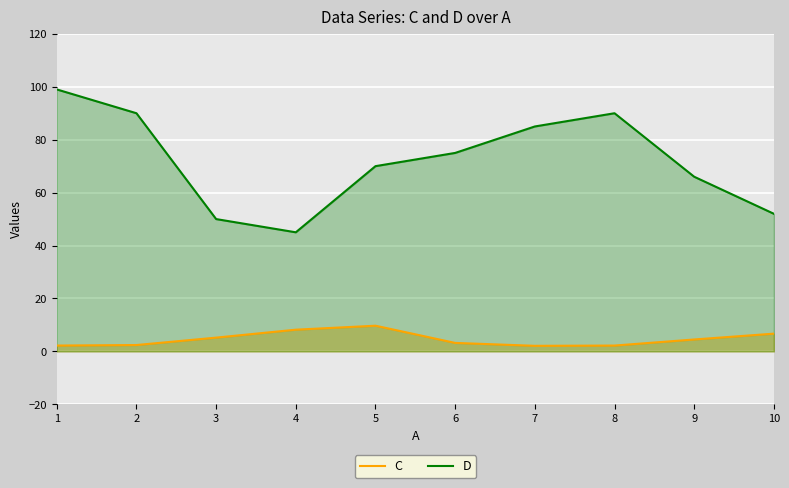

True or false: D has a value of 122.1 at 6.

False